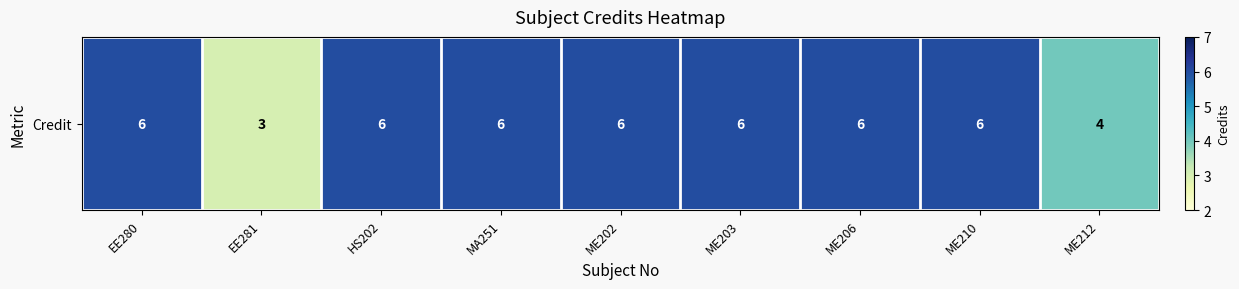

What is the maximum value shown in the chart?

6